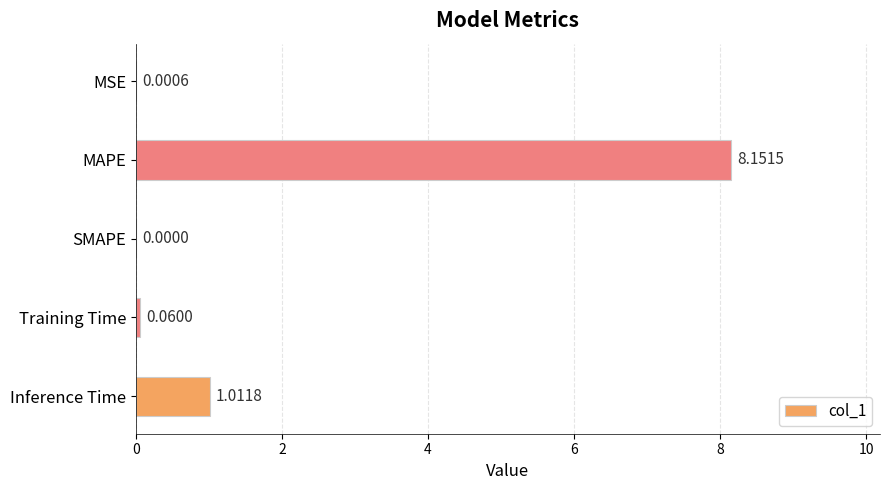

At which label is the value closest to 4?

Inference Time